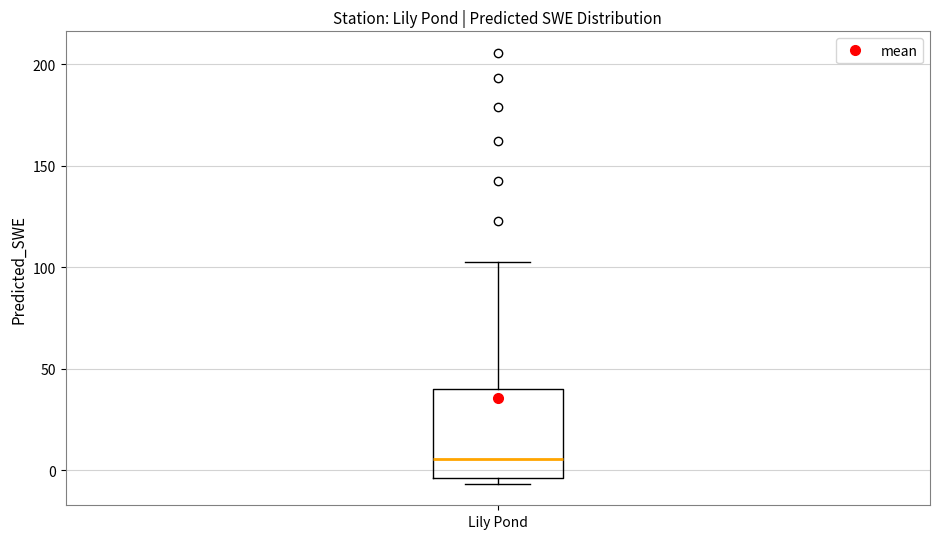

Transcribe this box plot: give where the median line is, the range the box spans, and where the two whiskers end, as read against the y-axis. The values are not printed on the chart, so give them approximately, as read against the axis.

median 5, box -5 to 40, whiskers -5 (just below the box's lower edge) to 105